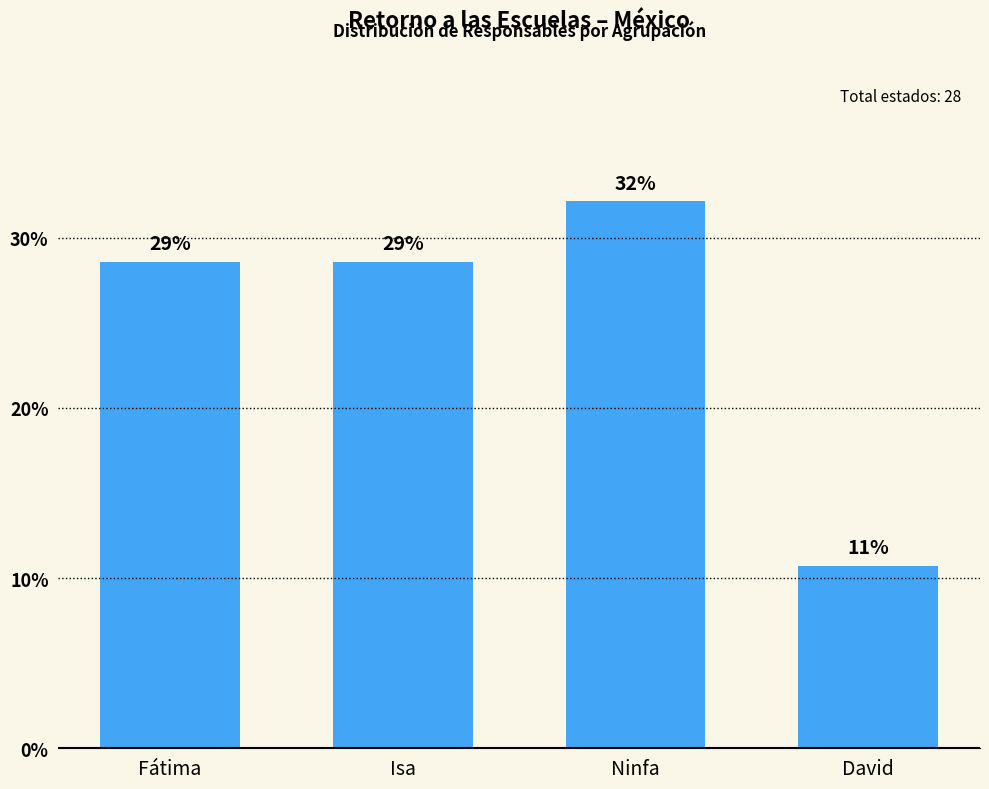

Are the bars horizontal?

No